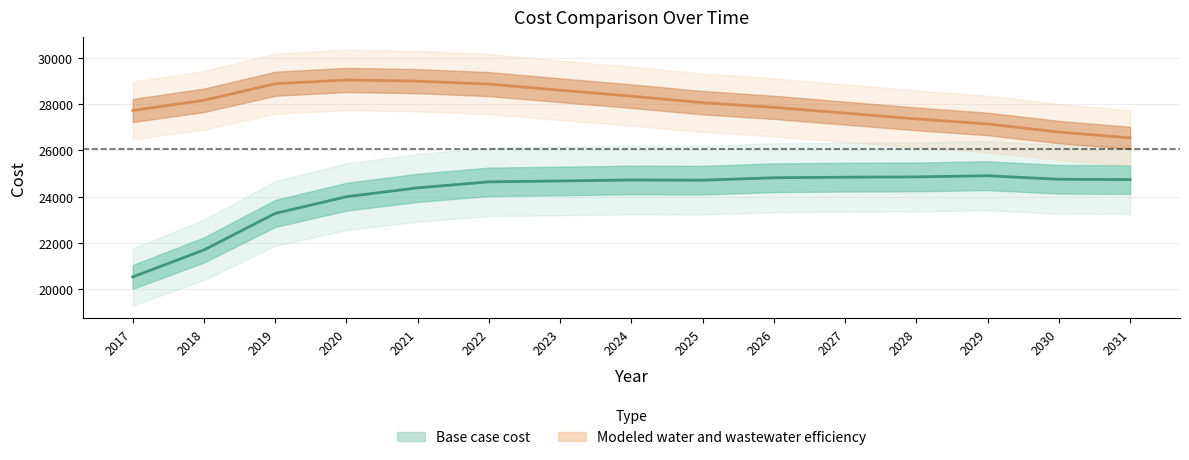

How many interior local peaks does the Modeled water and wastewater efficiency series have?

1